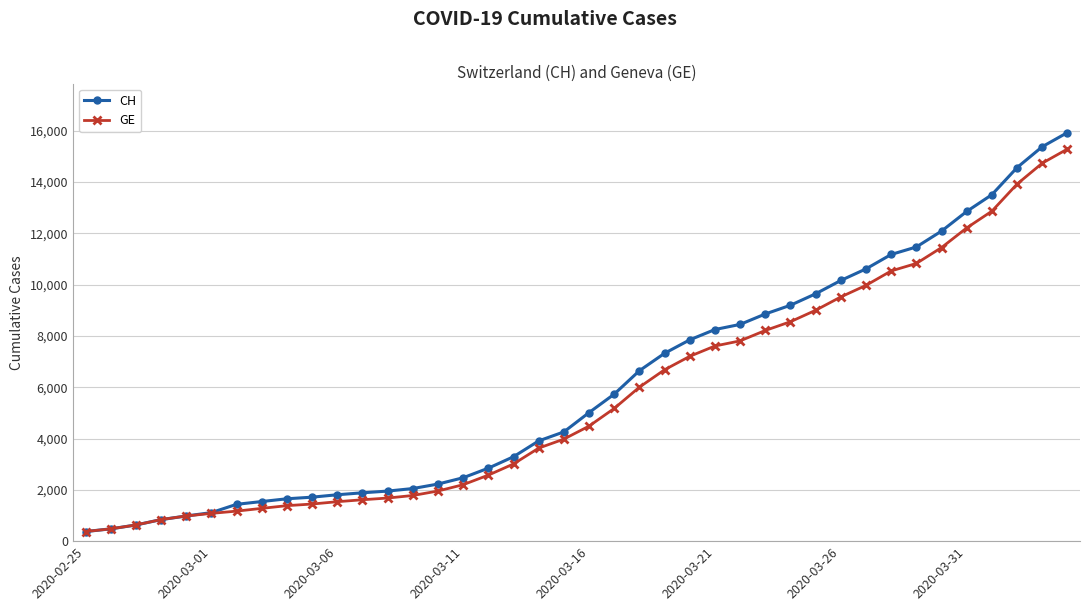

What is the value of the CH point at the 25th from the left?

7847